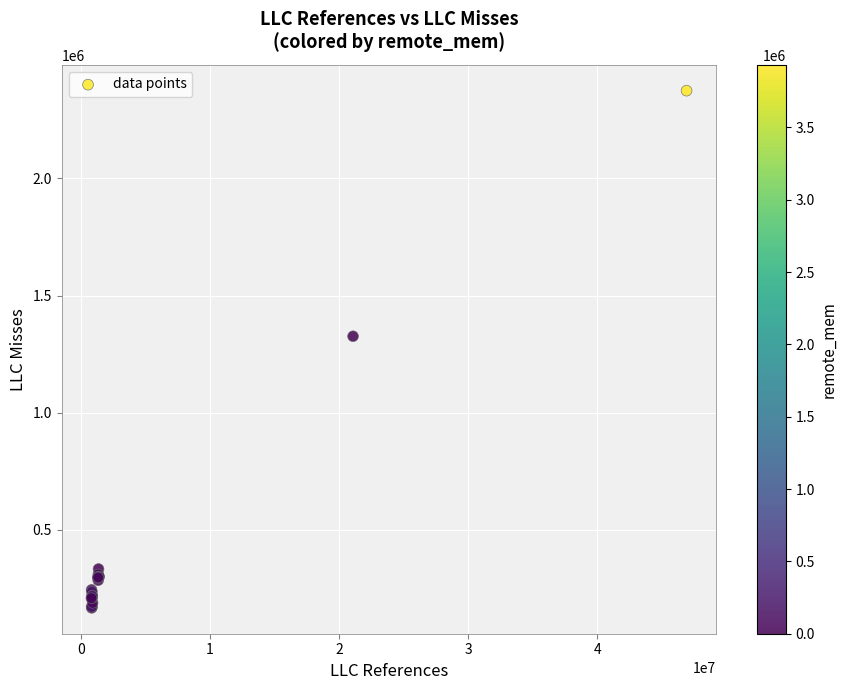

What Y value in the scatter plot is closest to 1270847?

1326377